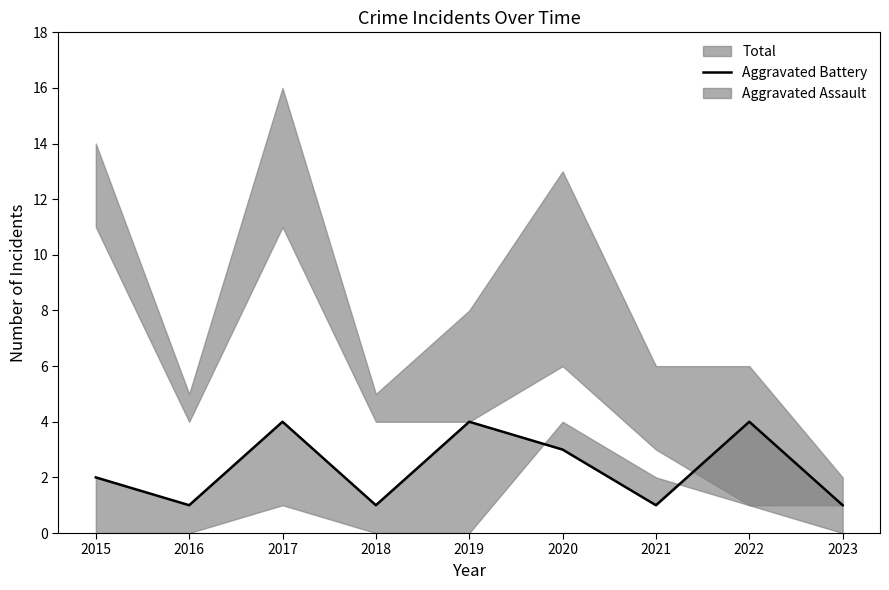

What is the difference between the second highest and minimum values?

3